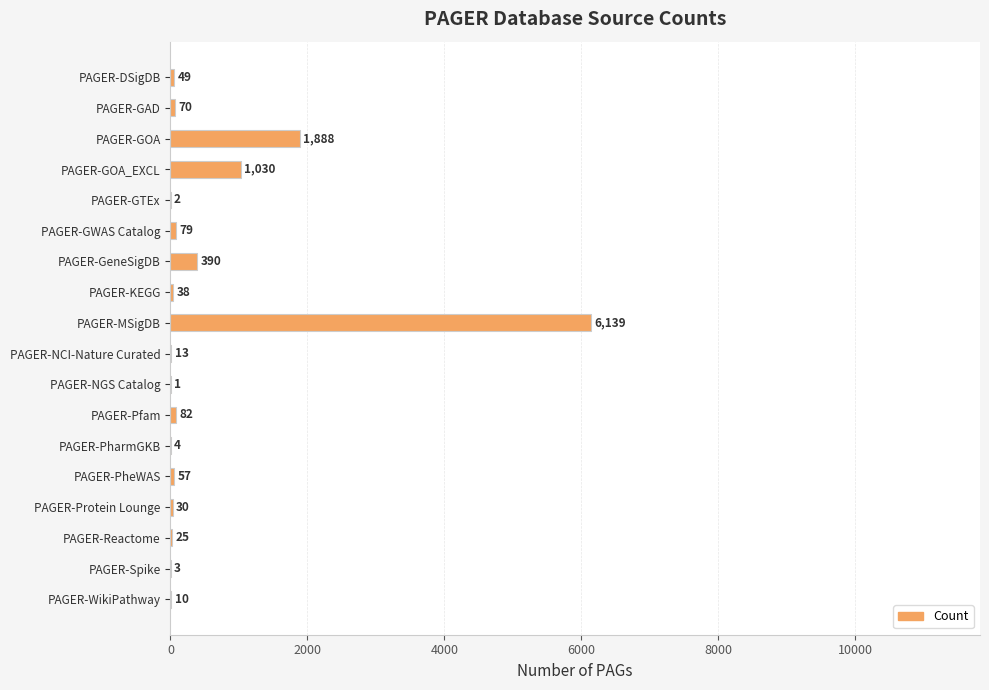

Reading top to bottom, list all the values displayed in this chart.

PAGER-DSigDB=49	PAGER-GAD=70	PAGER-GOA=1888	PAGER-GOA_EXCL=1030	PAGER-GTEx=2	PAGER-GWAS Catalog=79	PAGER-GeneSigDB=390	PAGER-KEGG=38	PAGER-MSigDB=6139	PAGER-NCI-Nature Curated=13	PAGER-NGS Catalog=1	PAGER-Pfam=82	PAGER-PharmGKB=4	PAGER-PheWAS=57	PAGER-Protein Lounge=30	PAGER-Reactome=25	PAGER-Spike=3	PAGER-WikiPathway=10